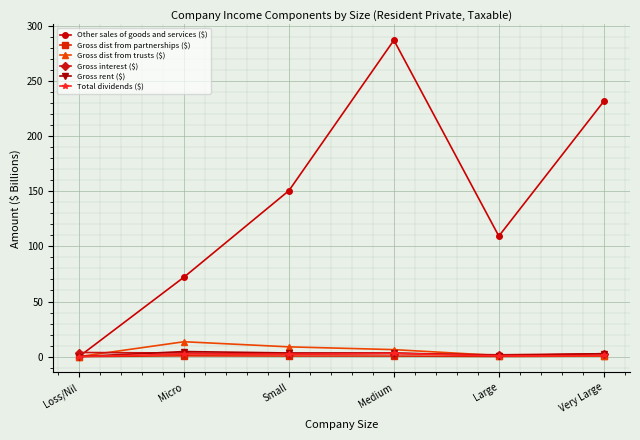

What is the total value across all series at Very Large?

239.1